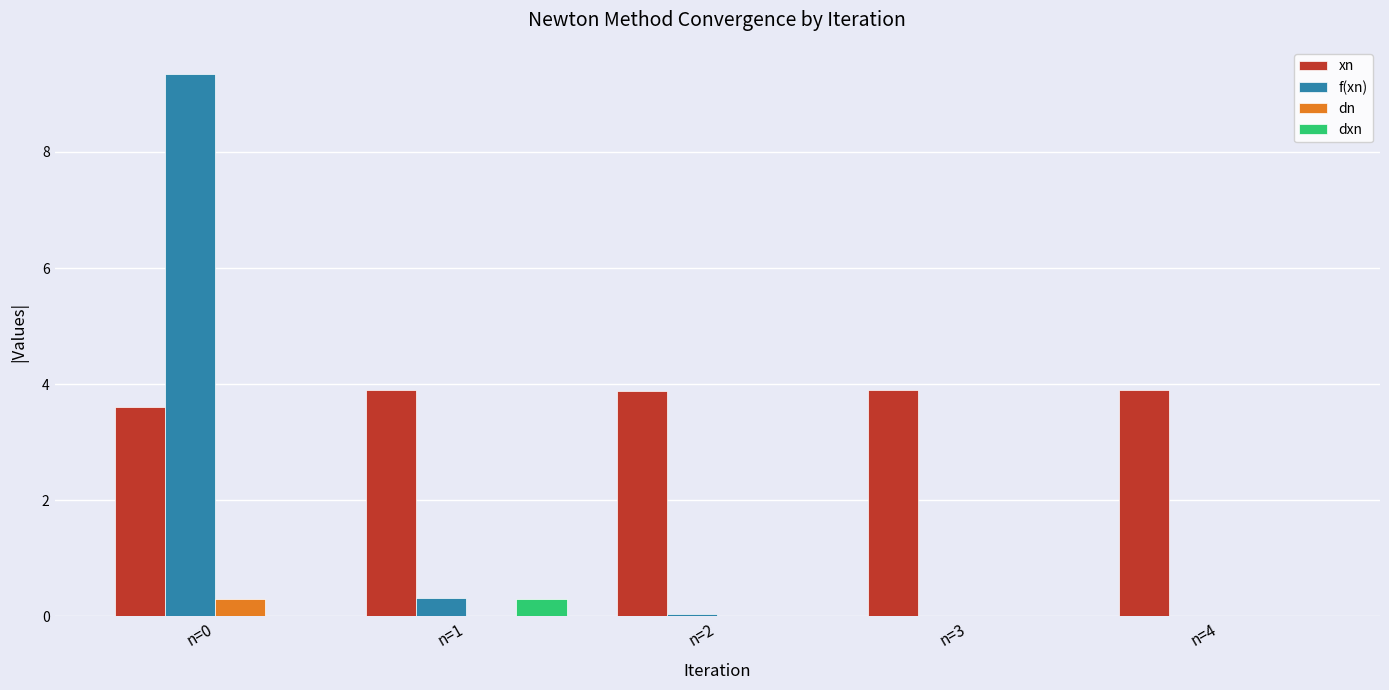

The f(xn) series shows 0.0 at n=3. True or false?

True